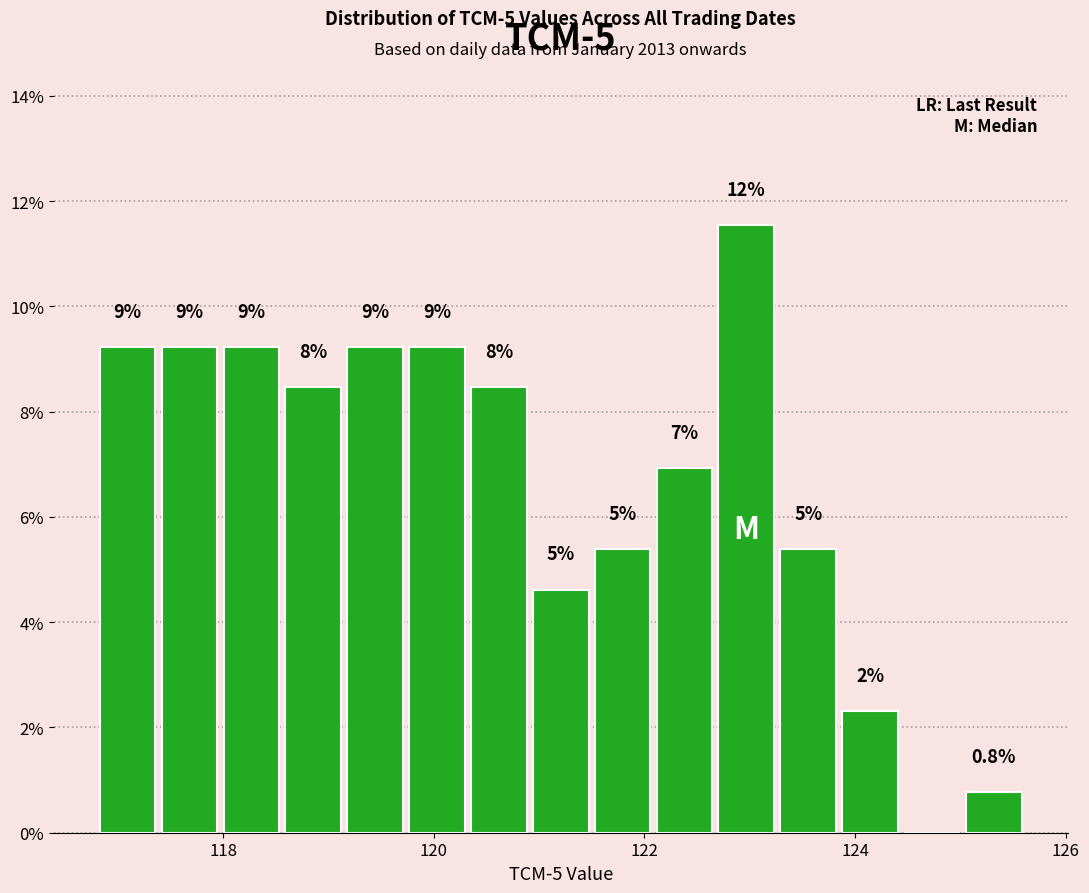

Read against the x-axis, roughly where is the centre of the tallest bar?

123.0